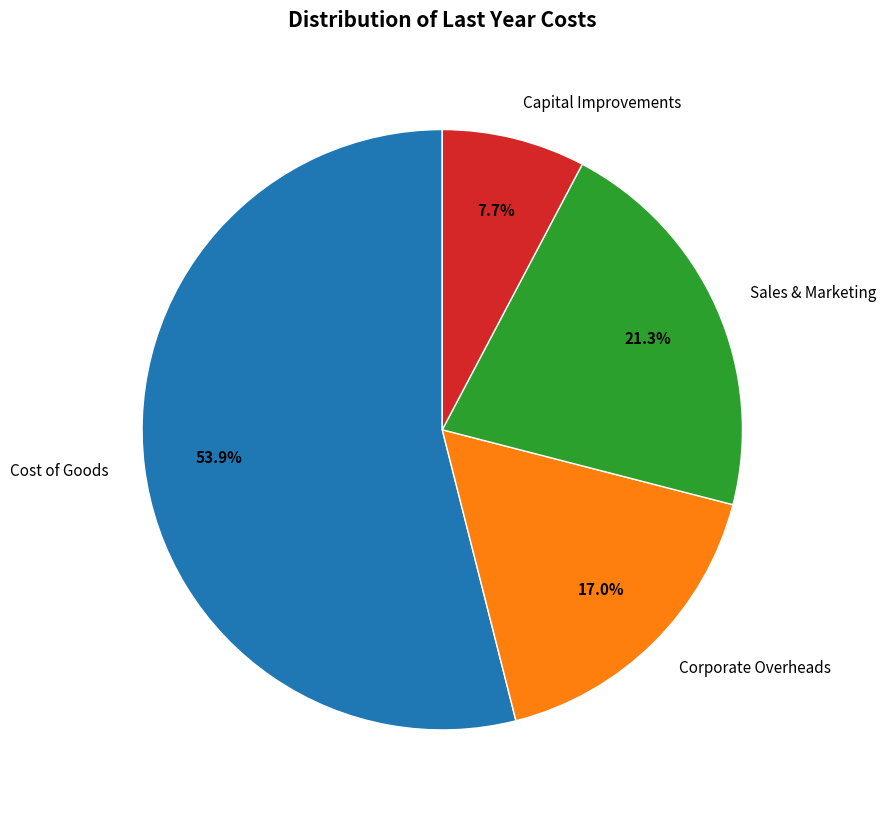

To the nearest percent, what is the average slice percentage?

25%